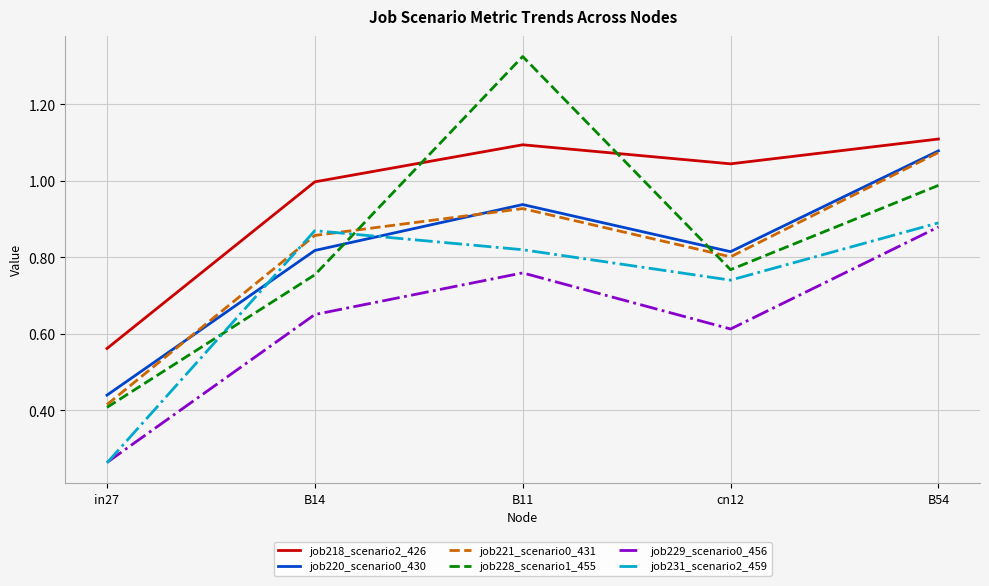

Is the value of job228_scenario1_455 at B11 greater than the value of job221_scenario0_431 at B14?

Yes